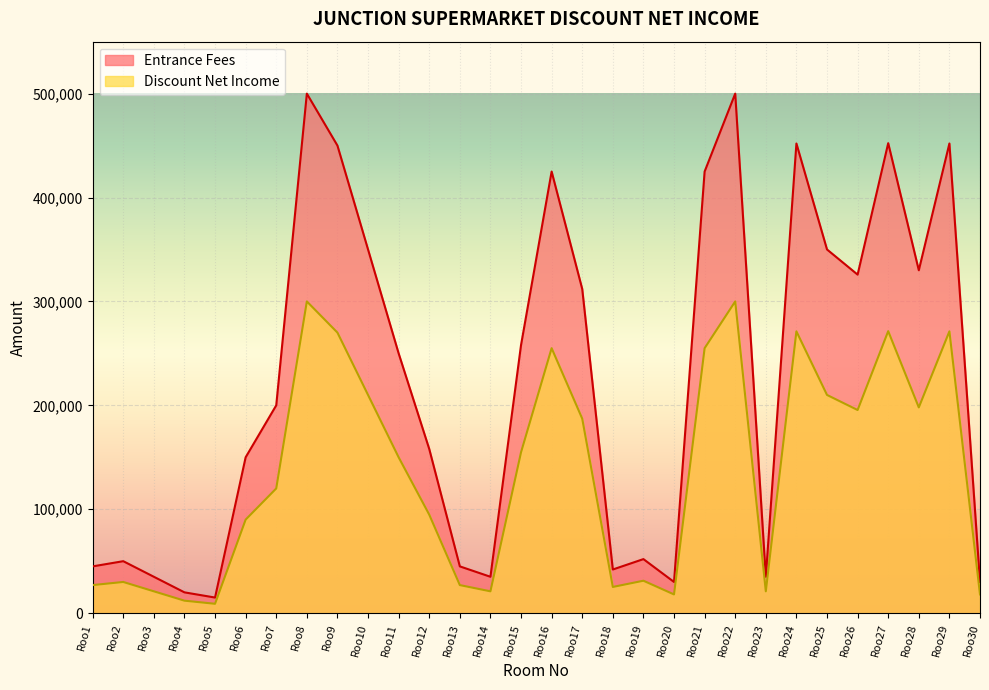

What is the sum of all Discount Net Income values?

4064460